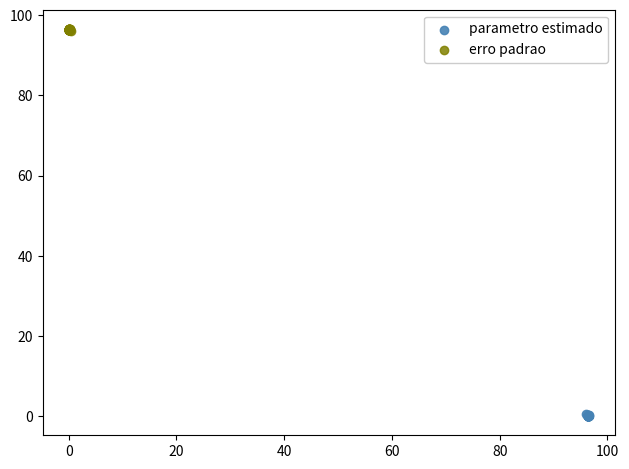

Which series contains the lowest Y value?

parametro estimado